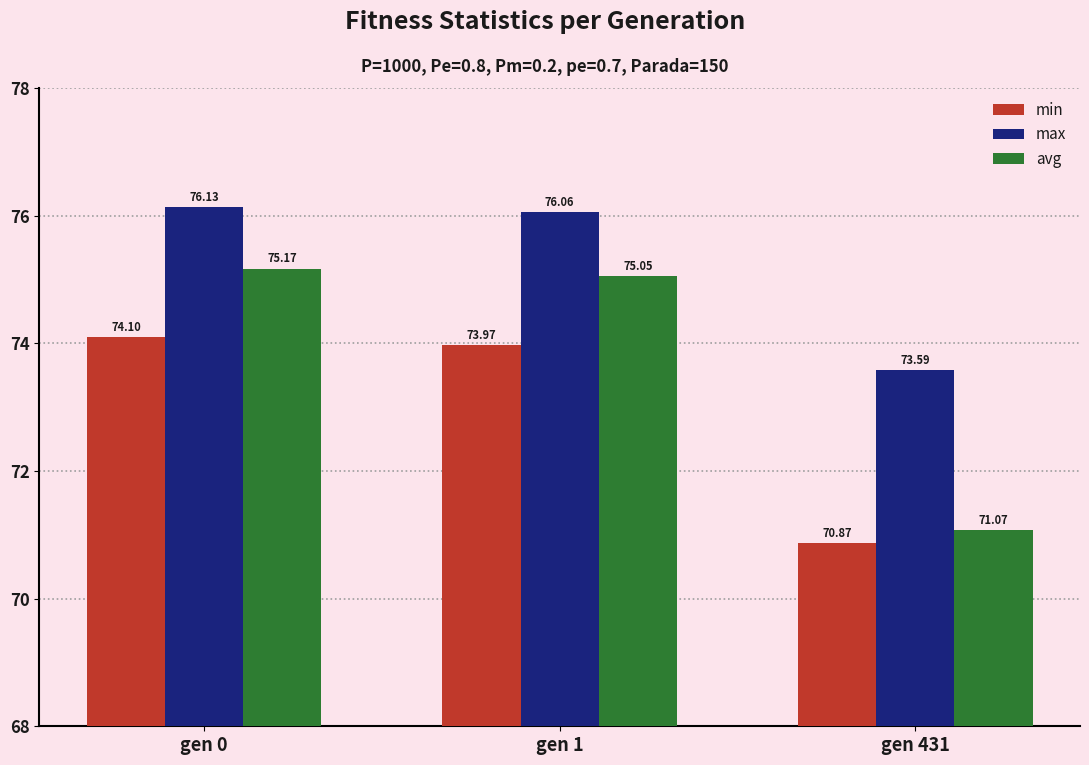

At which label is max closest to 74?

gen 431